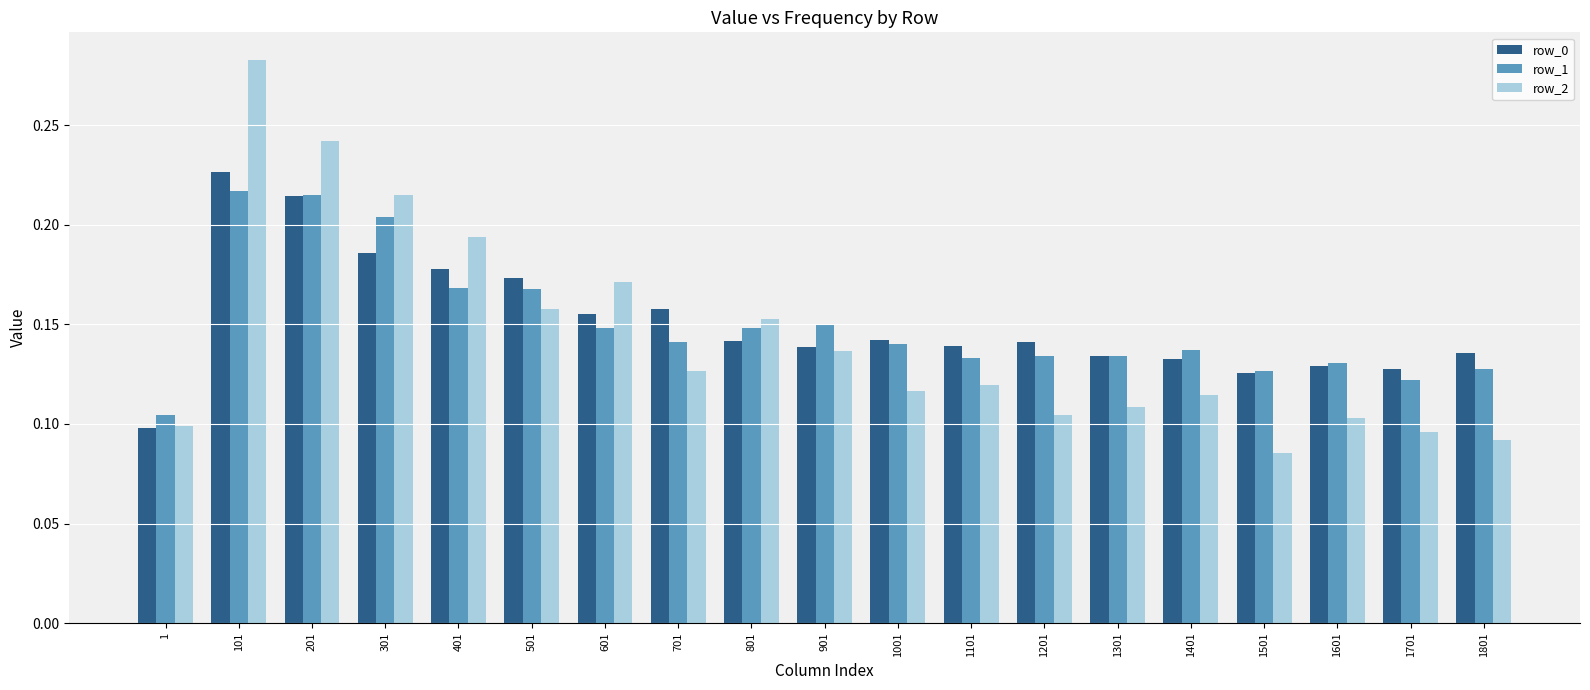

Which category has the highest value in the row_2 series?

101